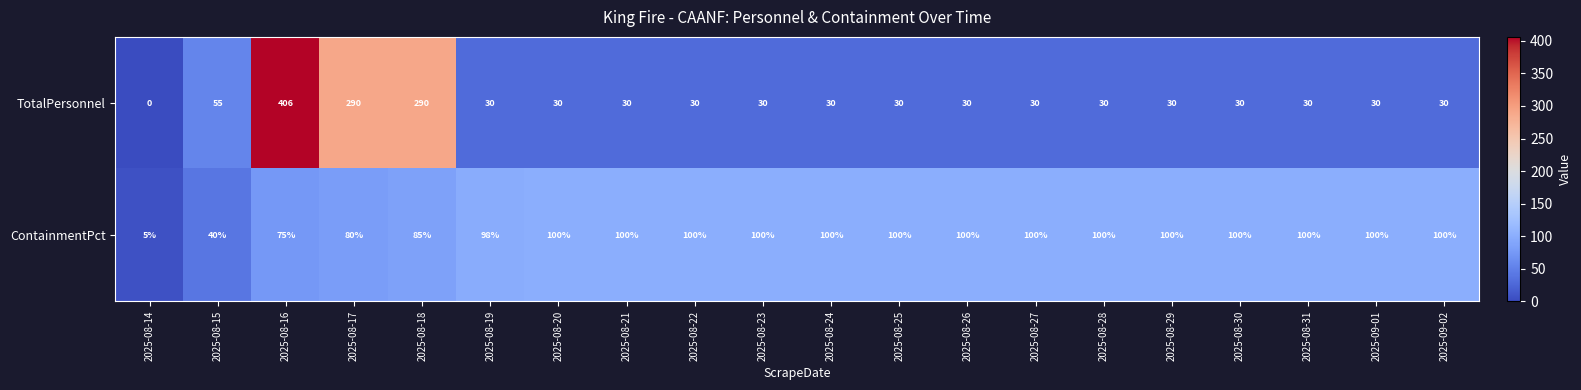

What is the approximate value of ContainmentPct at 2025-08-25, to the nearest 5?

100